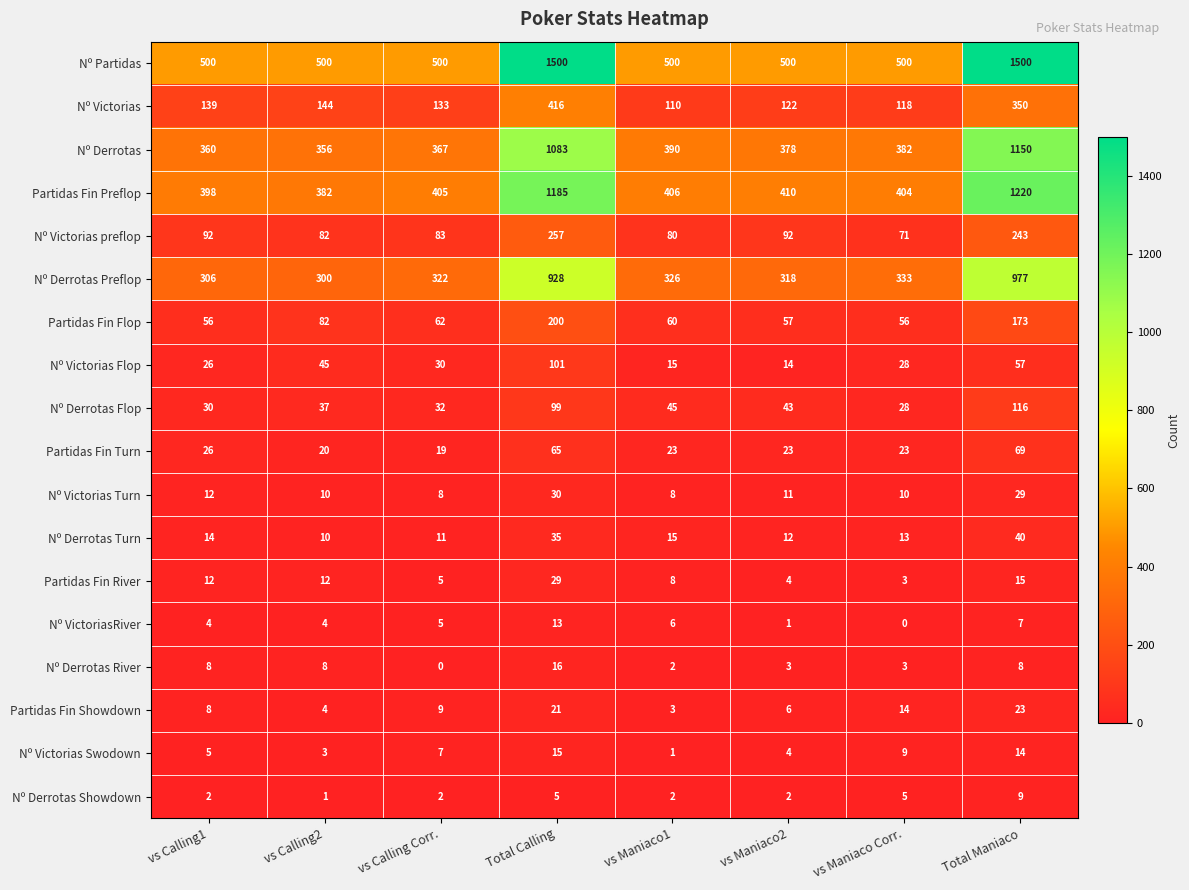

How many values in the Partidas Fin Preflop series are below 406?

4